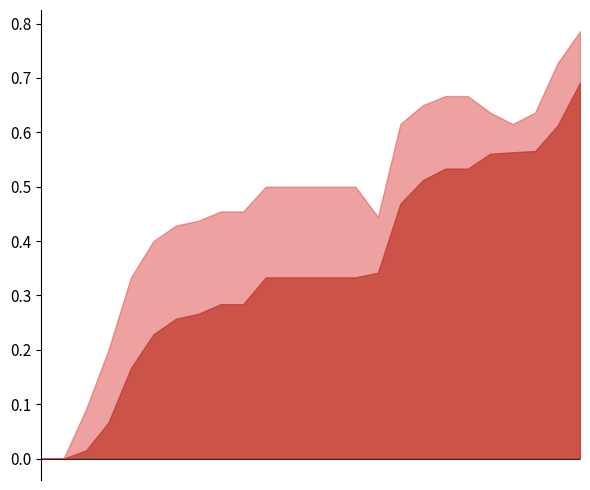

Is the value of accuracy at 21 greater than the value of f1 at 4?

No